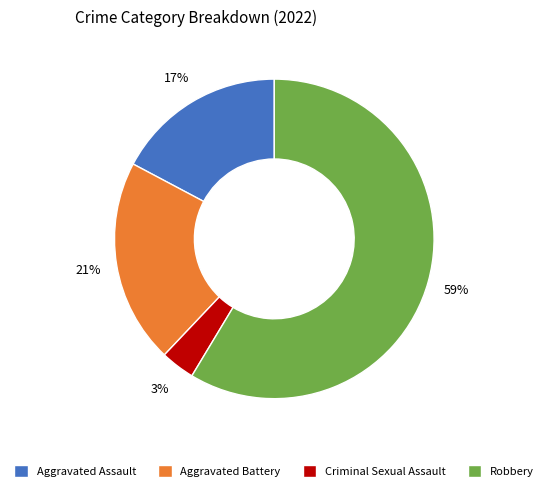

How many segments does this pie chart have?

4